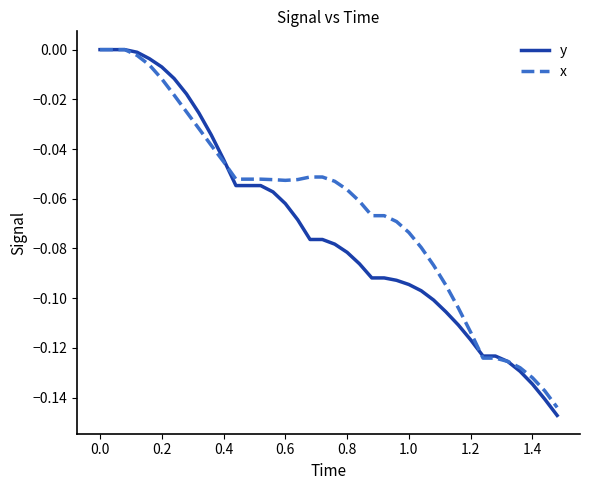

Which series has the widest spread of values?

y